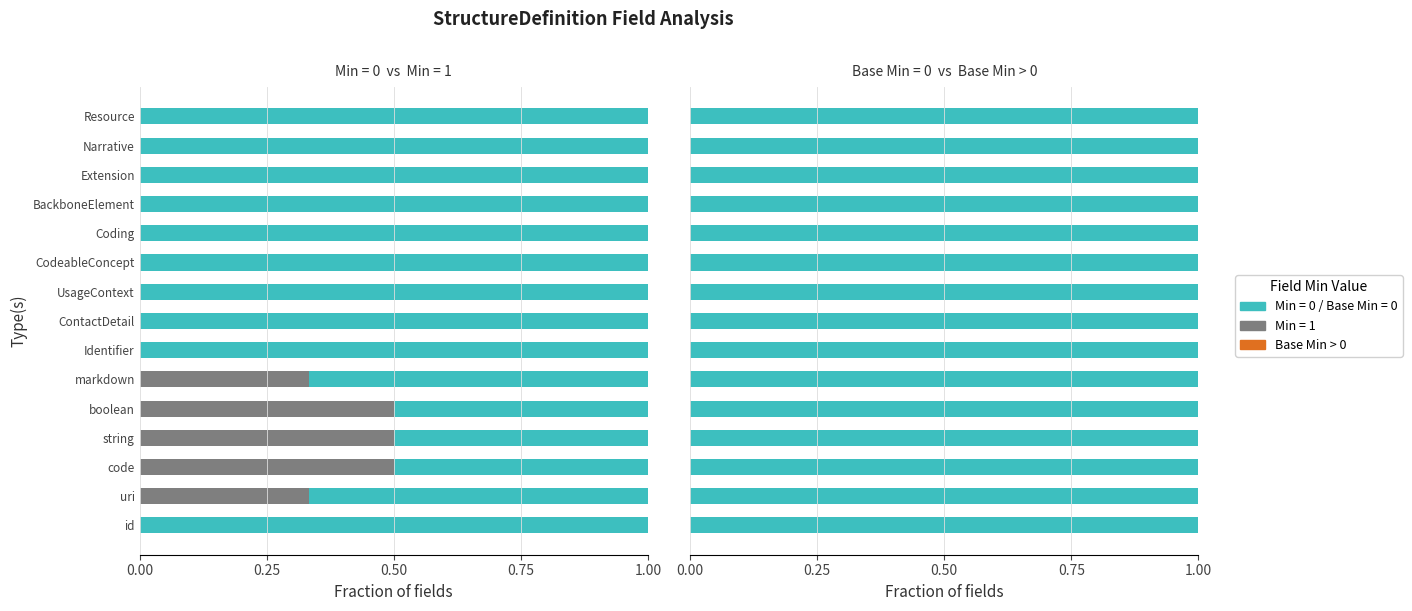

How many bars are there in each group?

3